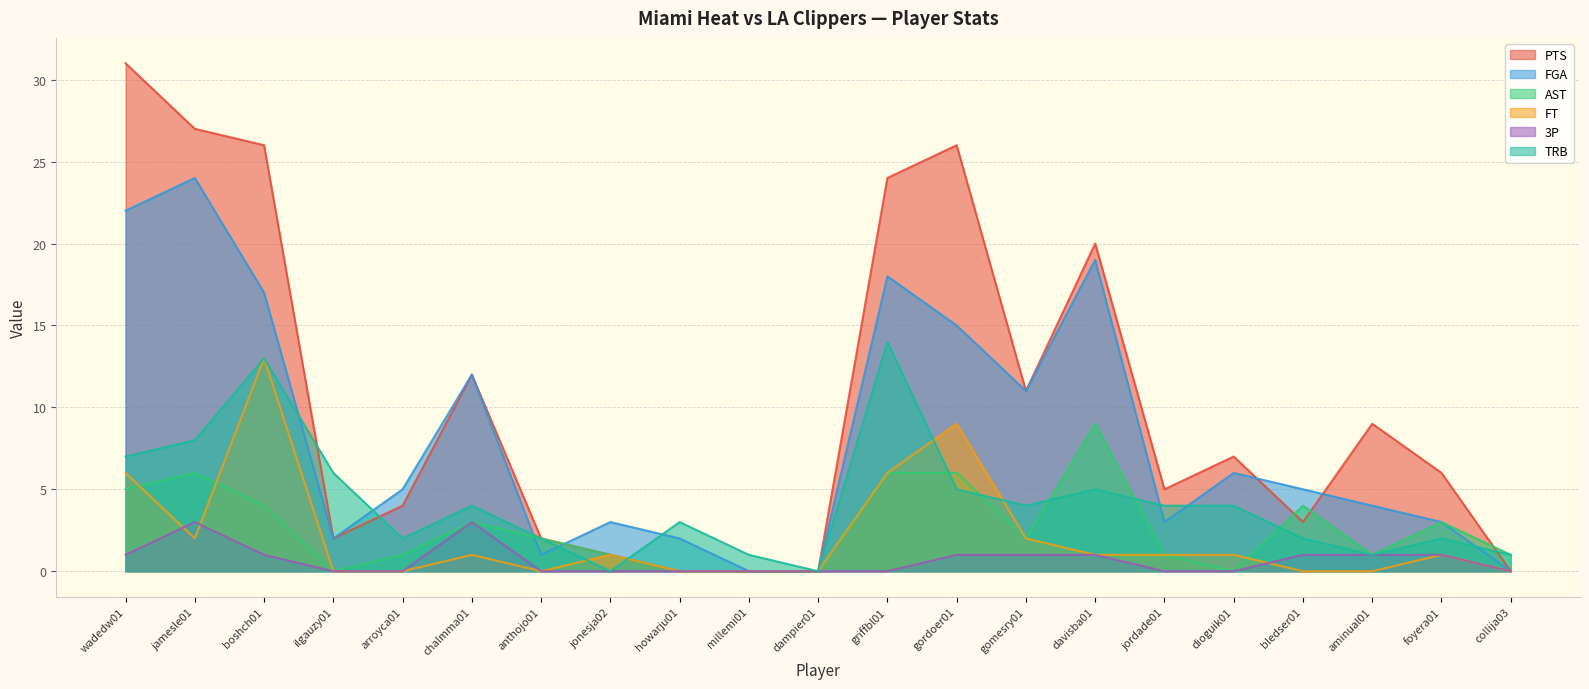

Rank the categories by AST value from lowest to highest.

ilgauzy01, howarju01, millemi01, dampier01, dioguik01, arroyca01, jonesja02, jordade01, aminual01, collija03, anthojo01, gomesry01, chalmma01, foyera01, boshch01, bledser01, wadedw01, jamesle01, griffbl01, gordoer01, davisba01